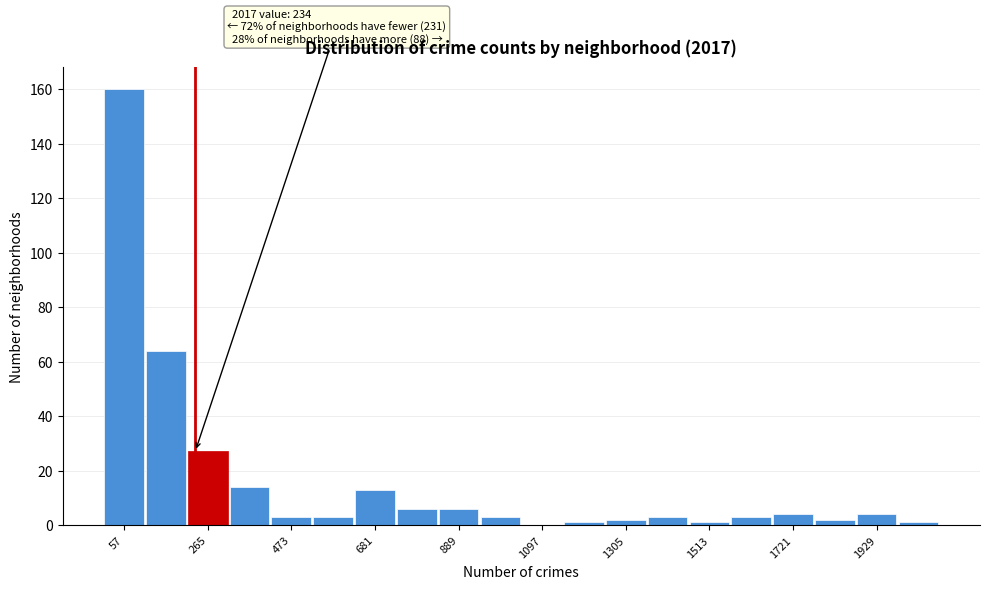

Around what value on the x-axis is the tallest bar? Give the approximate position of its centre, as read against the axis.

50